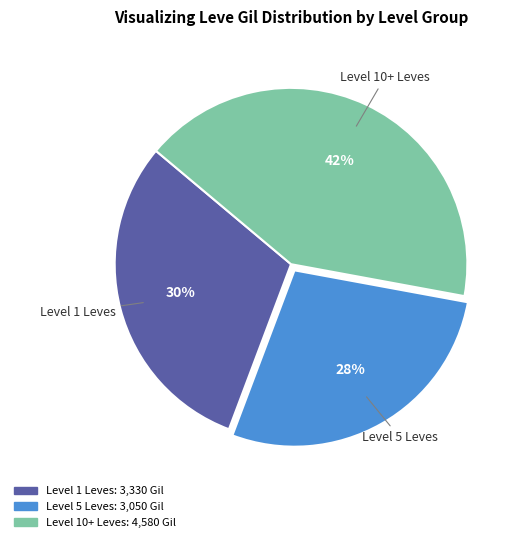

Count the number of slices in the pie.

3